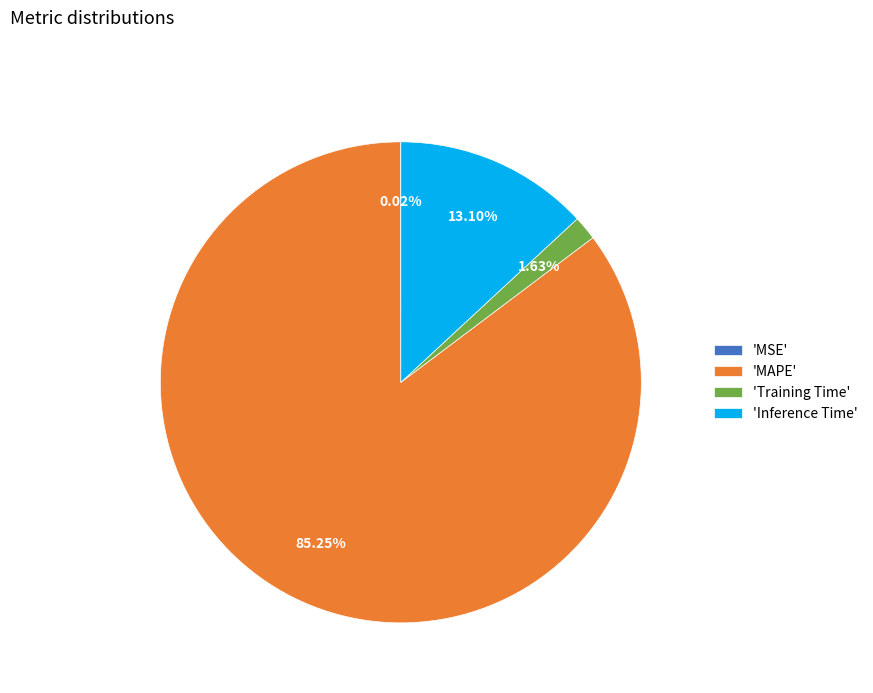

Is there a majority slice in this chart?

Yes